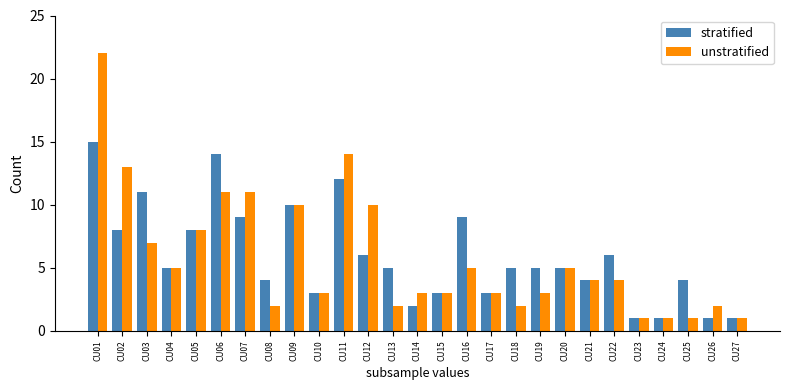

Which series has the widest spread of values?

unstratified